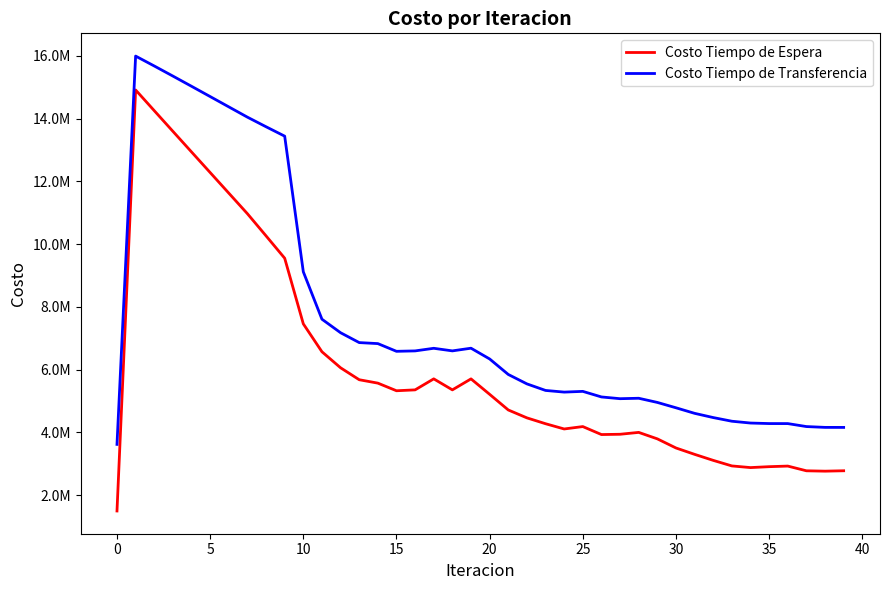

What is the average value of the Costo Tiempo de Espera series?

6076709.3